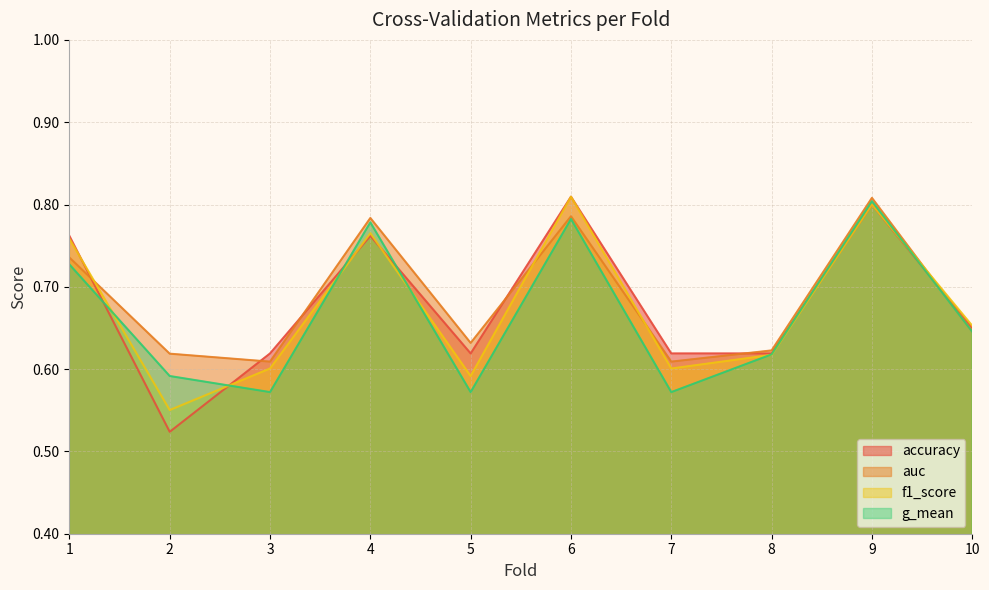

What is the sum of the accuracy values at 9 and 10?

1.5